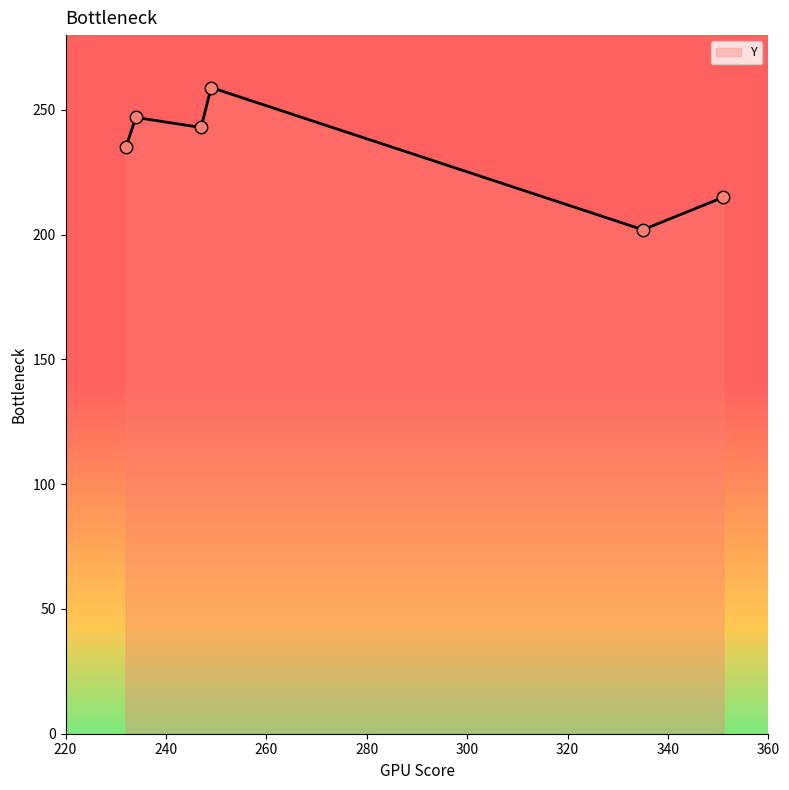

What is the change in value from 232 to 247?

+8